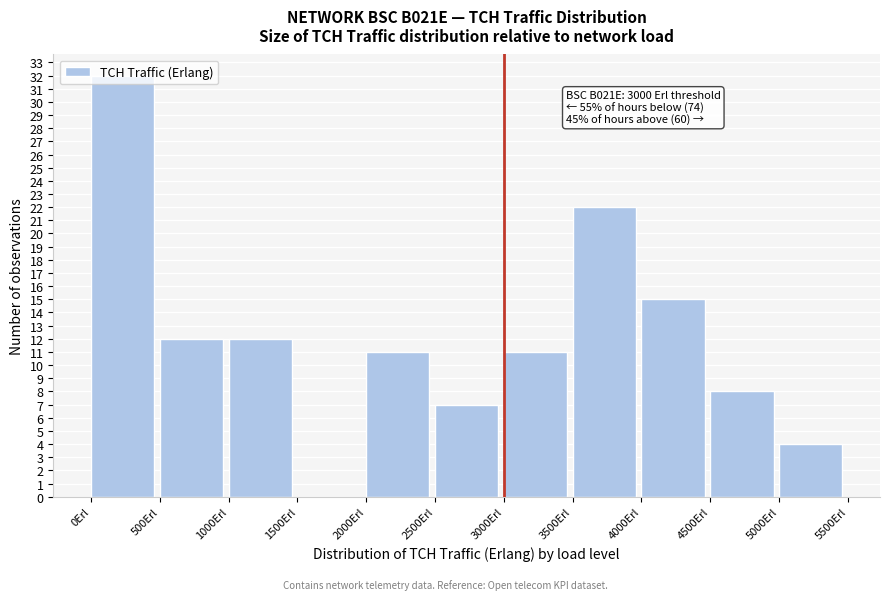

Which range on the x-axis has the tallest bar?

0 to 500